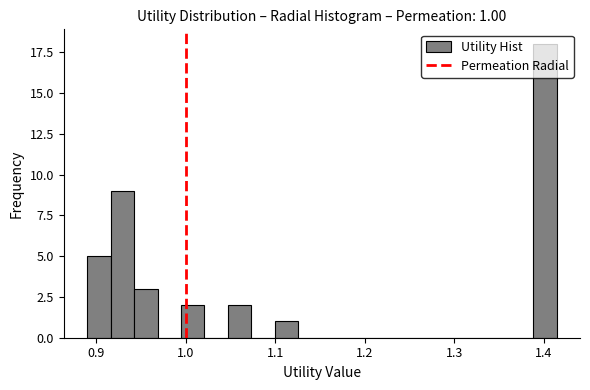

Around what value on the x-axis is the tallest bar? Give the approximate position of its centre, as read against the axis.

1.40